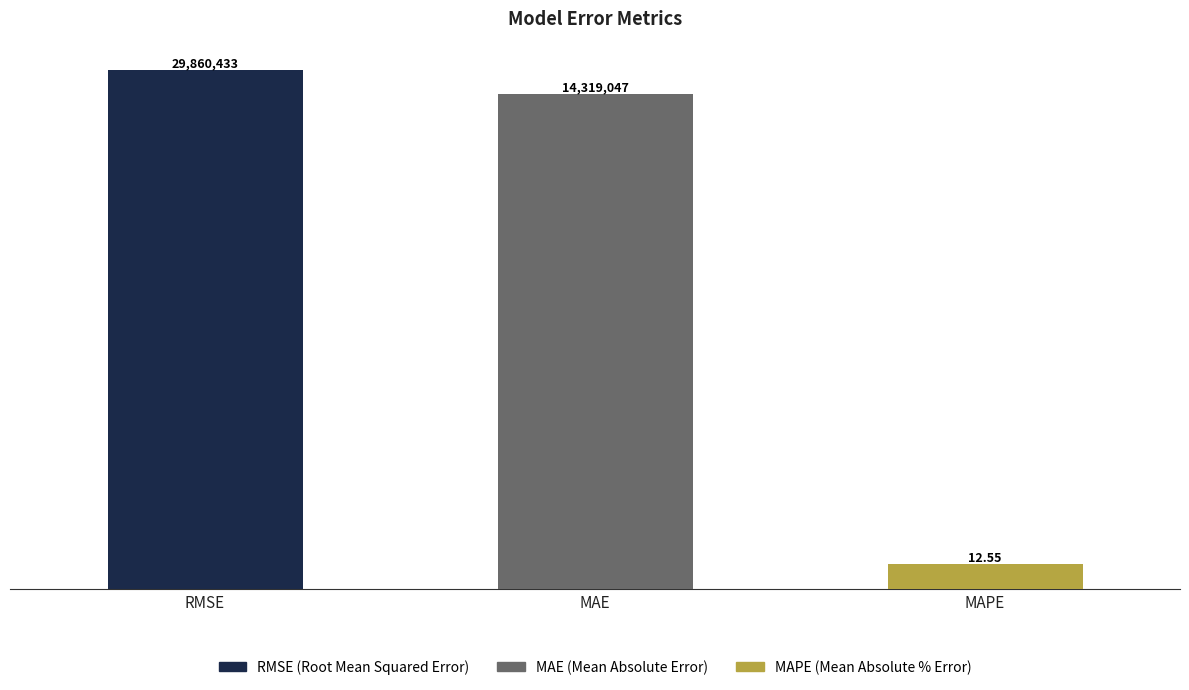

The chart shows a value of 14319047.5 at MAE. True or false?

True